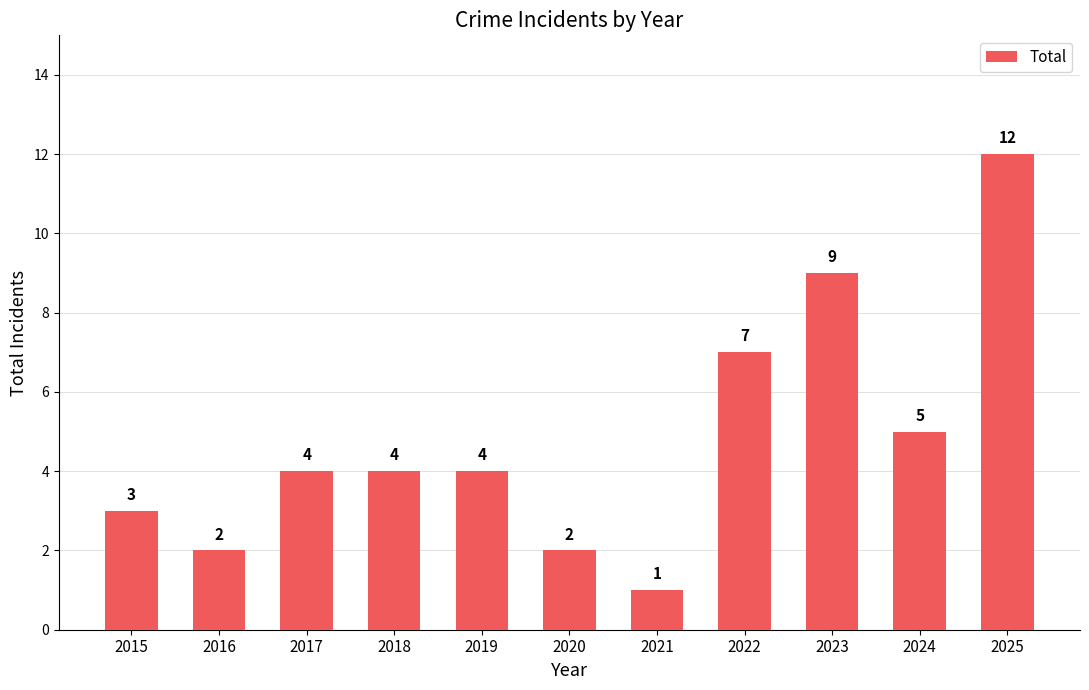

What is the minimum value shown in the chart?

1